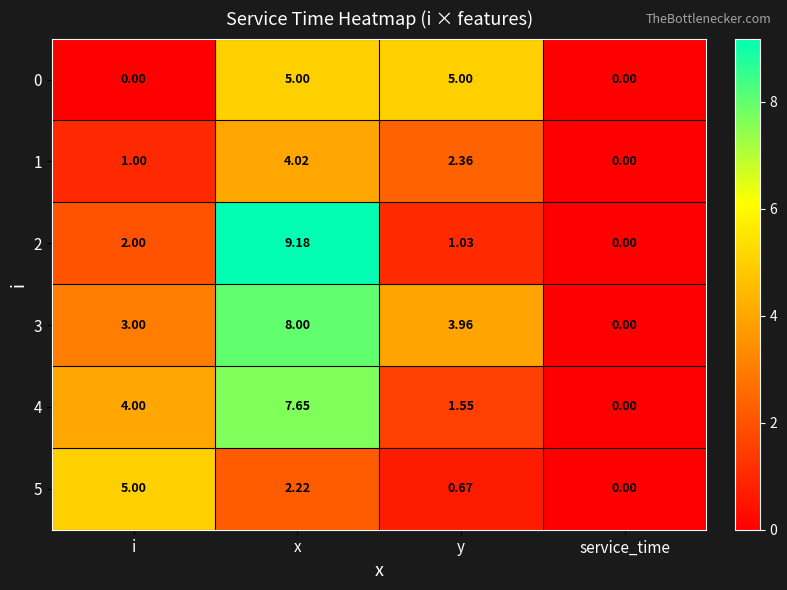

What is the total value across all series at y?

14.6